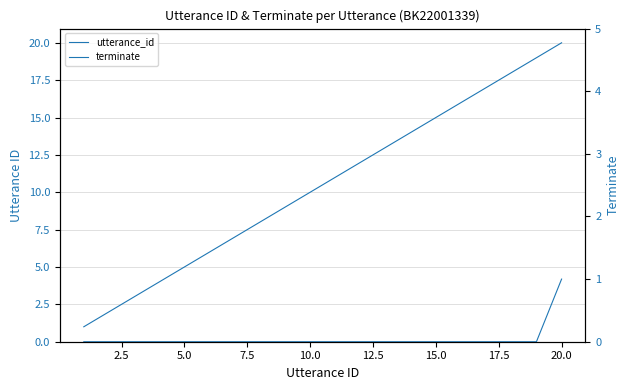

At how many categories does at least one series exceed 15?

5